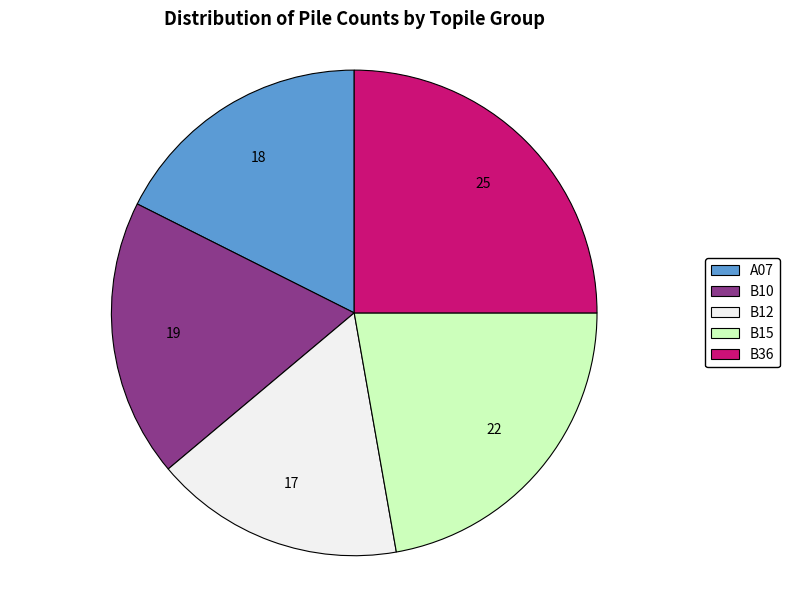

What is the largest slice in the pie chart?

B36